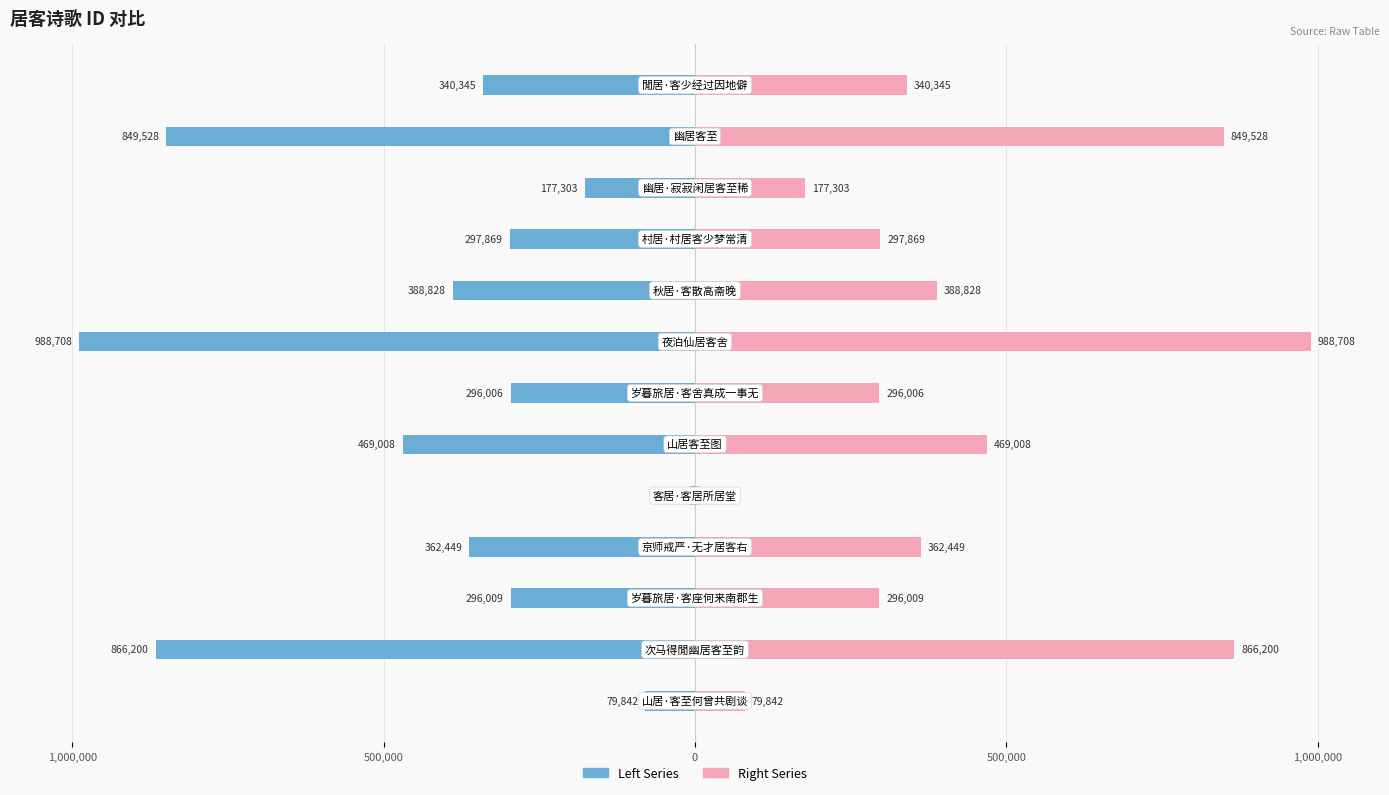

List the series in order of their peak value, highest first.

Right Series, Left Series